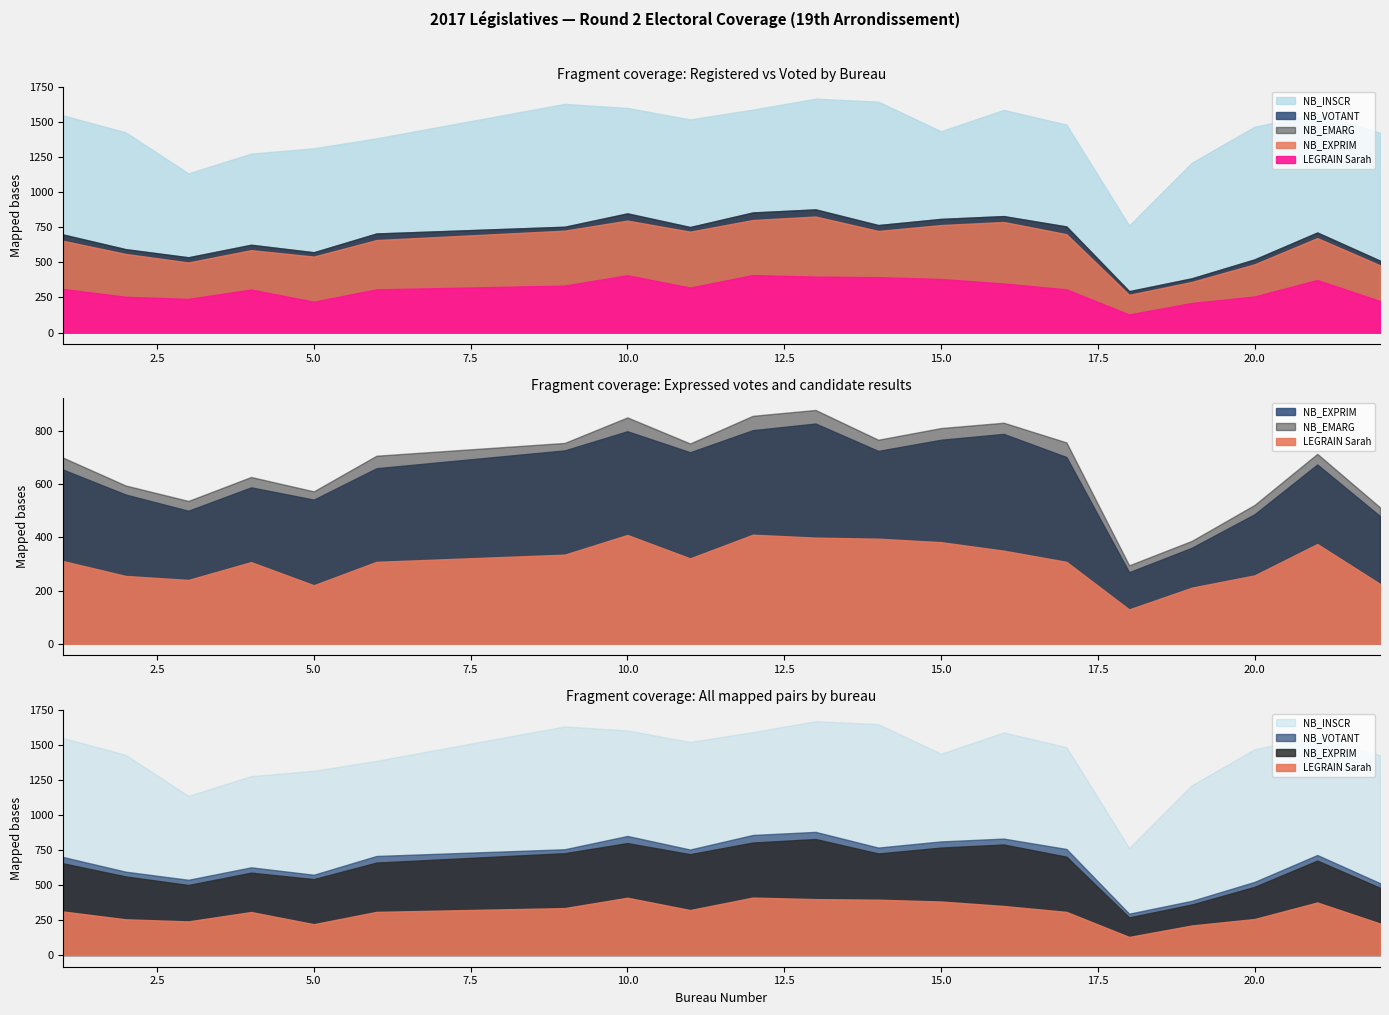

What is the value of the NB_INSCR point at the 2nd from the left?

1429